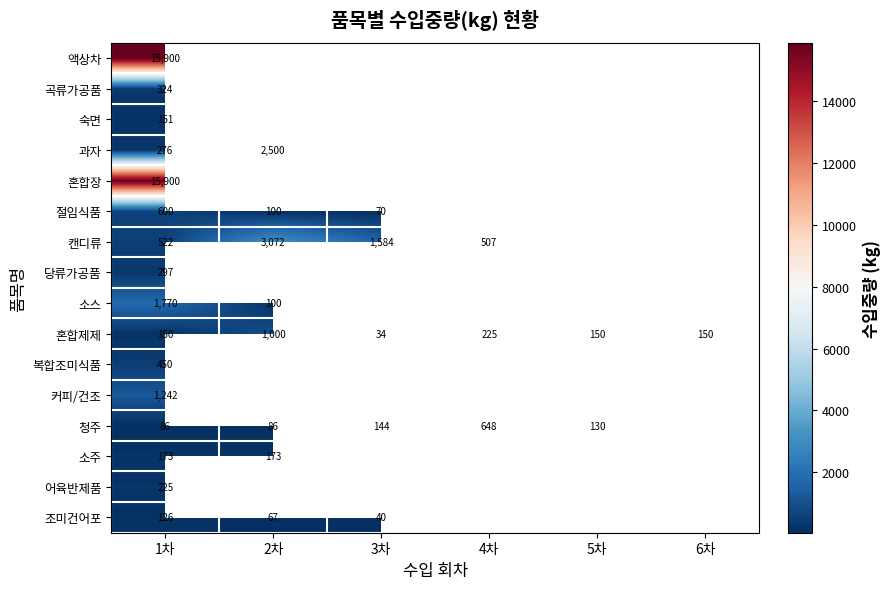

The value of 과자 at 1차 is 276. True or false?

True